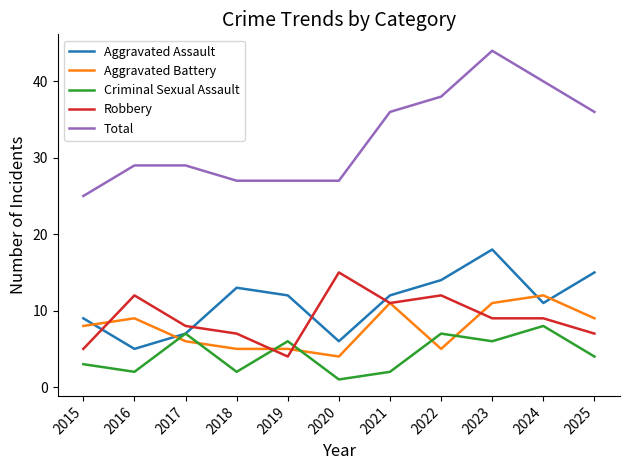

Which series has the largest total across all categories?

Total